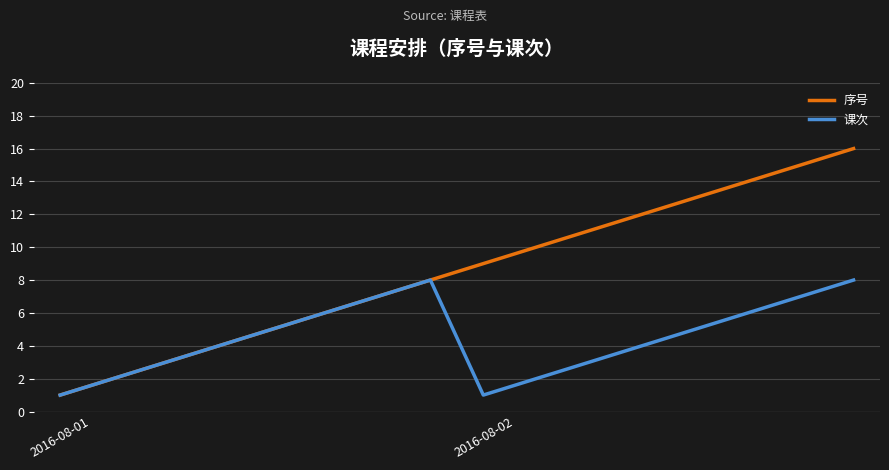

What is the maximum value shown in the chart?

16